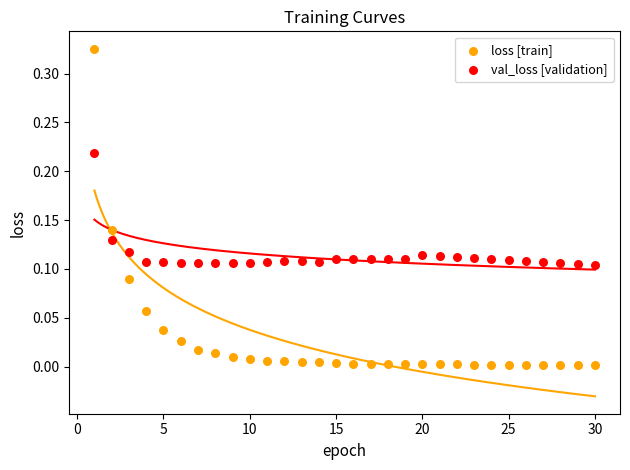

Which series contains the lowest Y value?

loss [train]